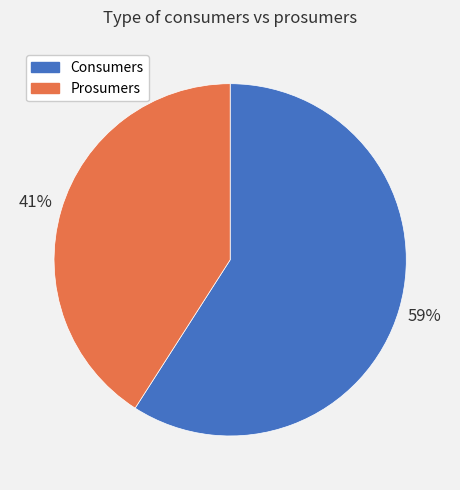

How many slices are in this pie chart?

2